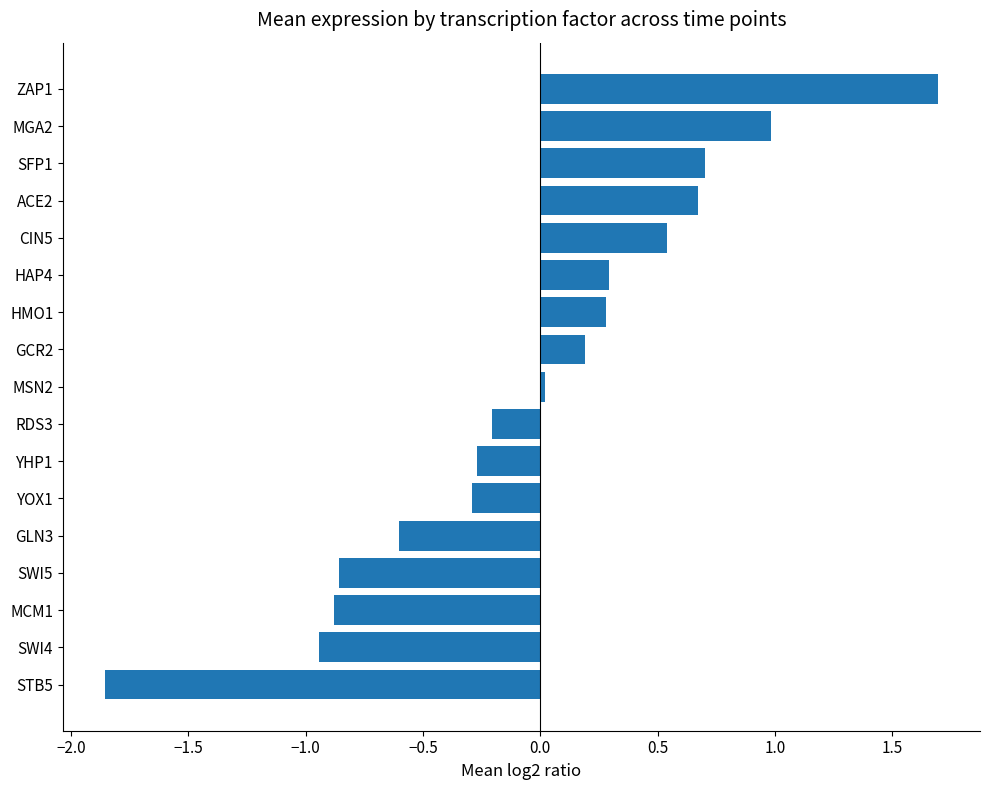

The chart shows a value of 1.7 at ZAP1. True or false?

True